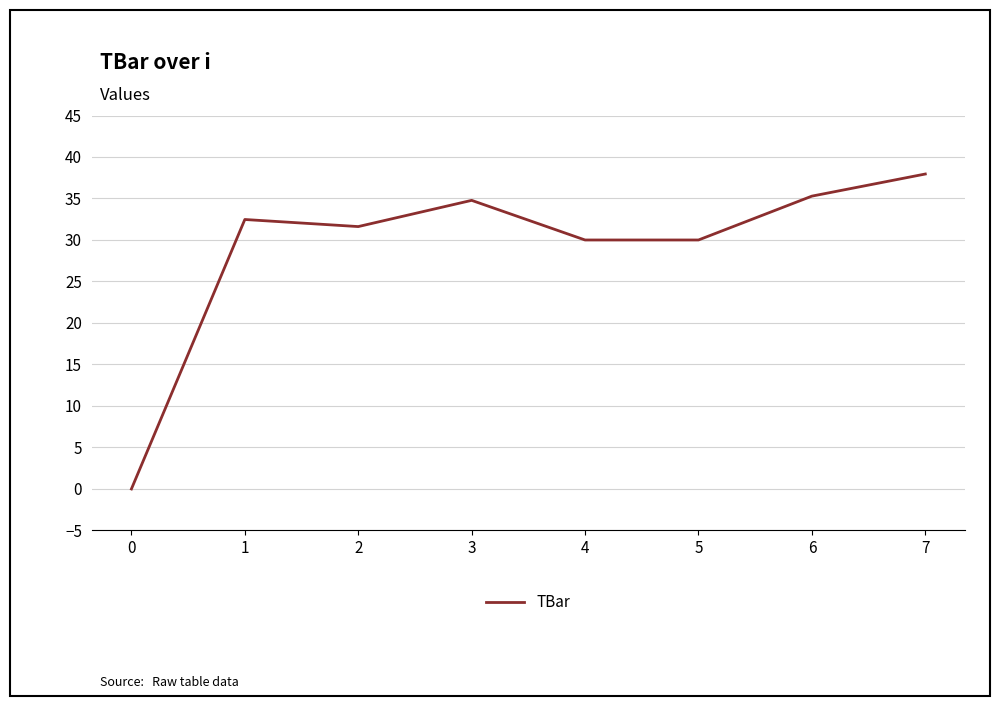

How many values exceed 32?

4